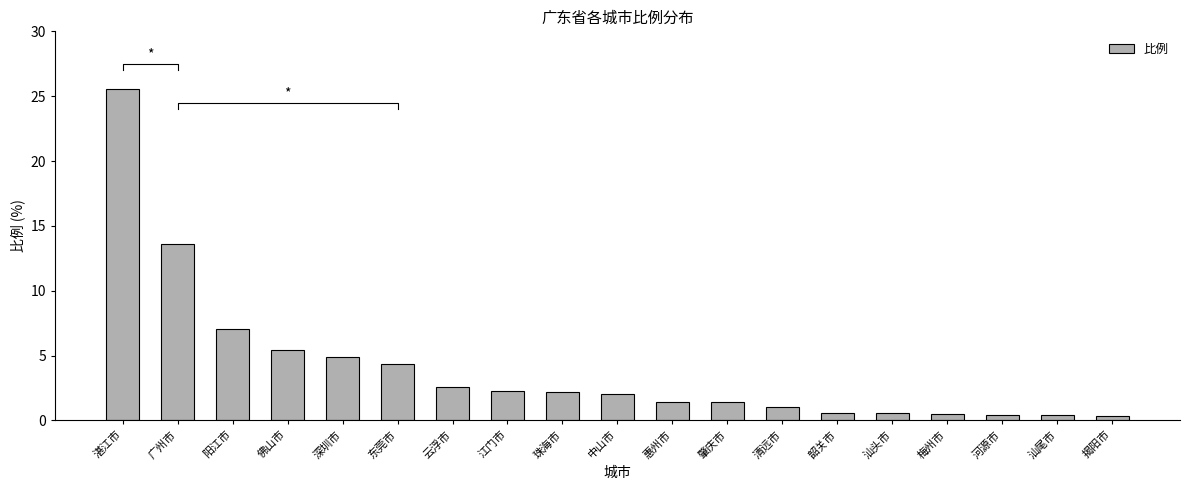

Count the number of values greater than 2.

10